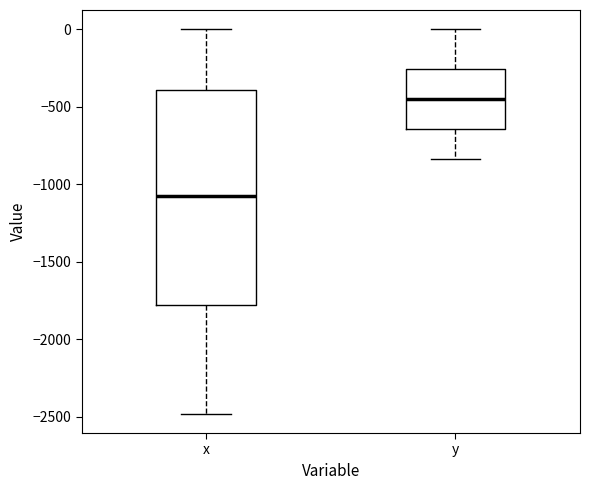

Reading left to right, transcribe this box plot: for each box, give where its median line is, the range the box spans, and where its two whiskers end, as read against the y-axis. The values are not printed on the chart, so give them approximately, as read against the axis.

x: median -1100, box -1800 to -400, whiskers -2500 to 0
y: median -450, box -650 to -250, whiskers -850 to 0